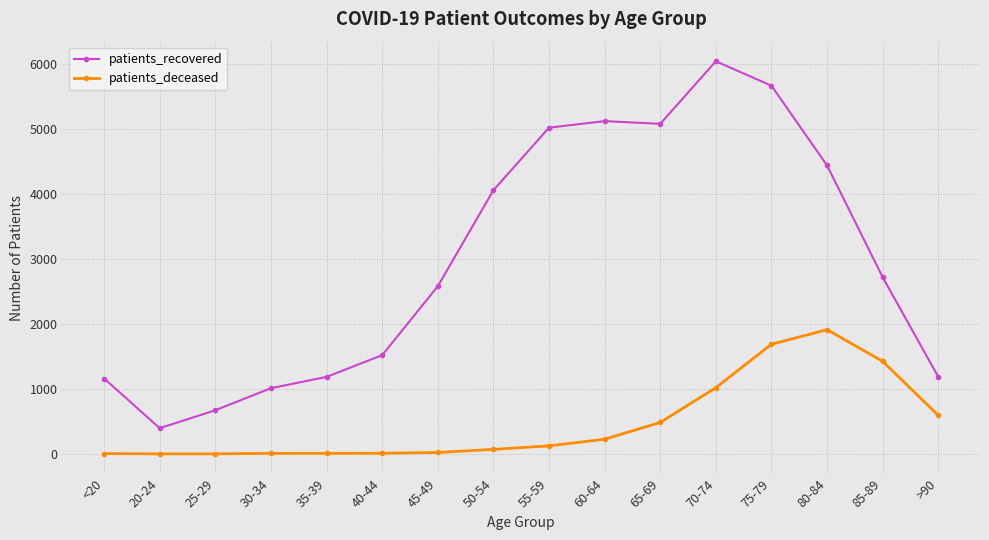

What are all the series names shown in the legend?

patients_recovered, patients_deceased